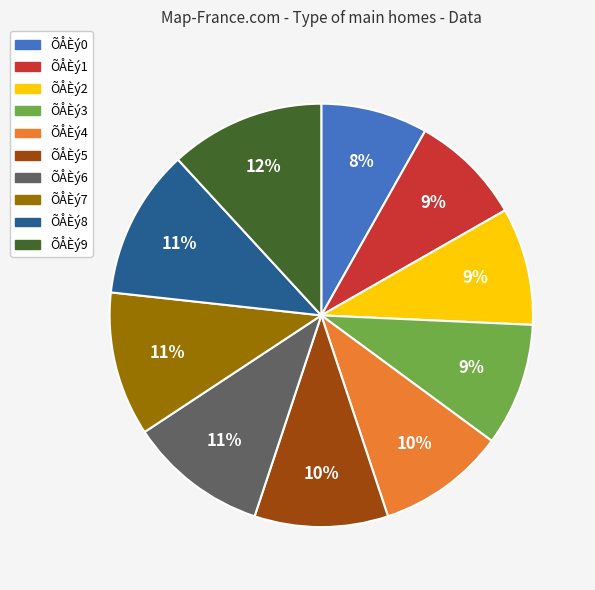

The ÕÅÈý9 slice represents 26% of the pie. True or false?

False